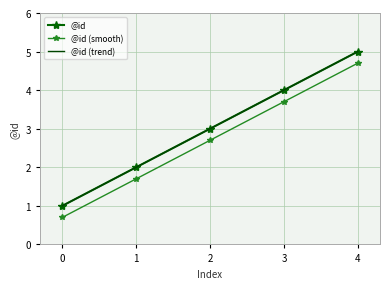

The value of @id at 2 is 0.9. True or false?

False